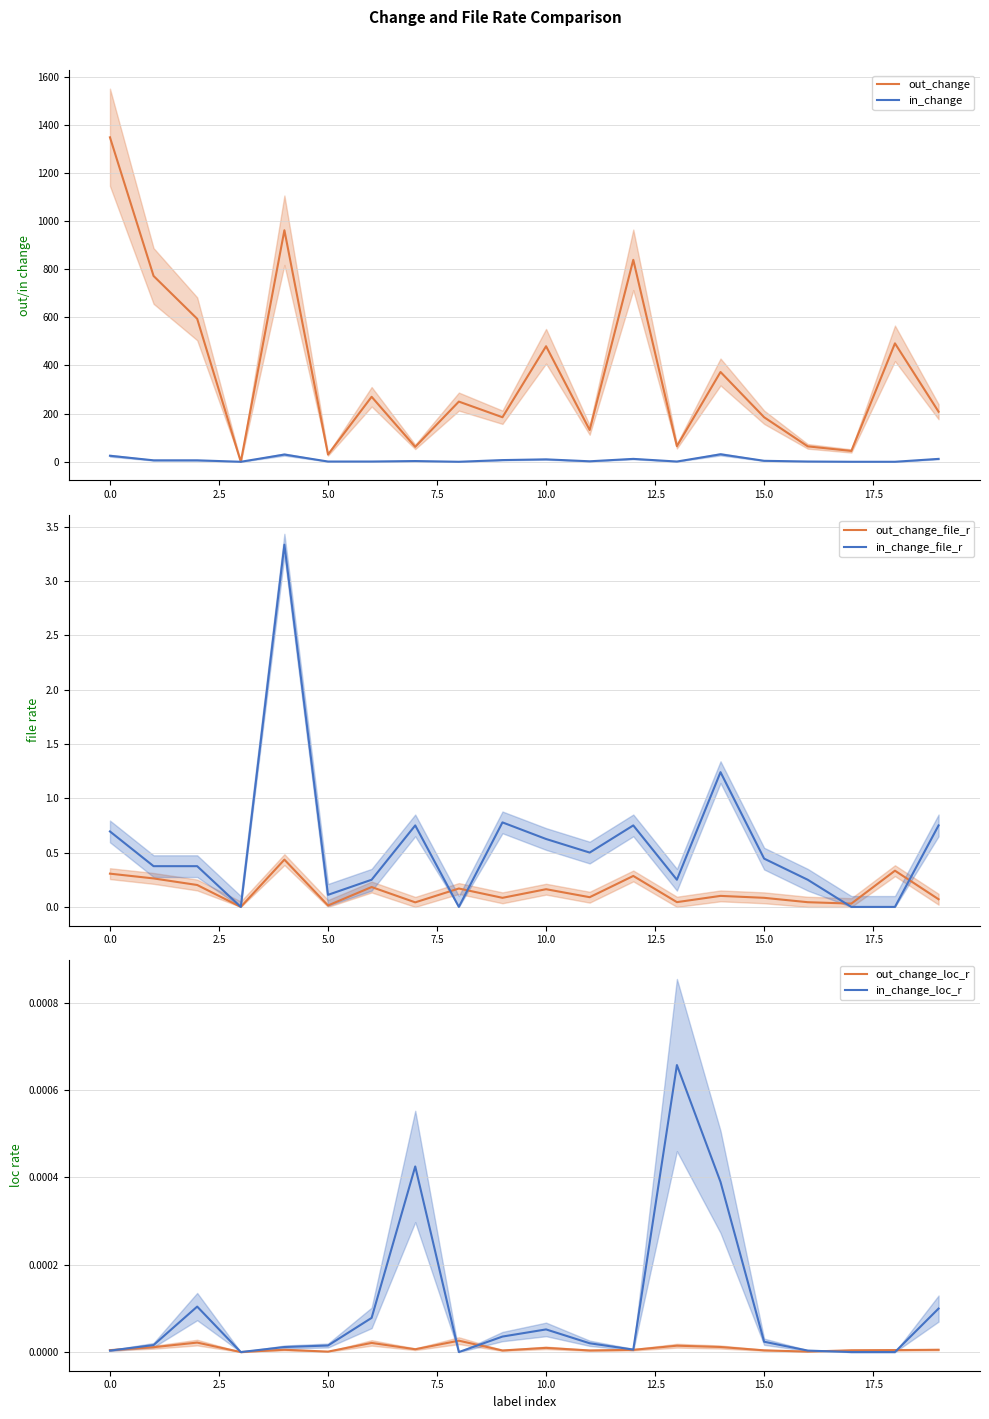

True or false: in_change_file_r and out_change cross at least once.

False